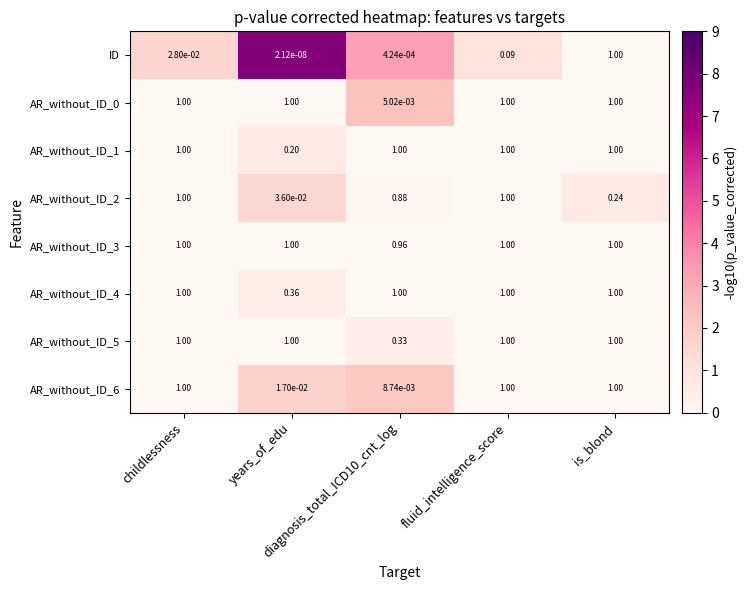

Count the number of categories in the chart.

5